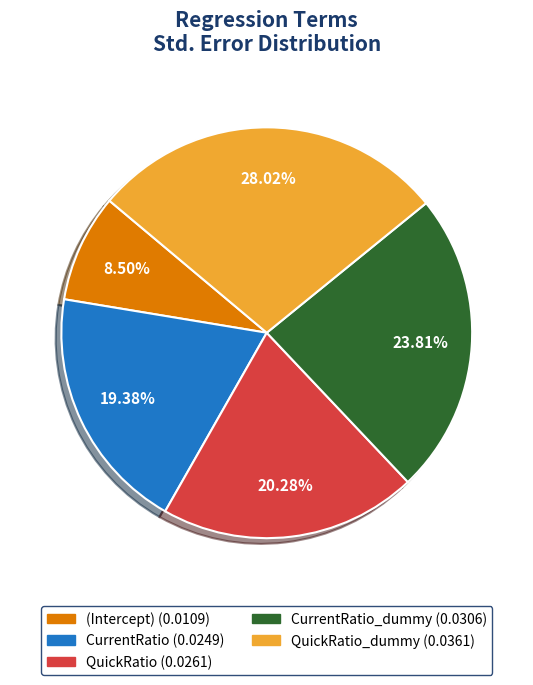

Does any single category account for the majority?

No